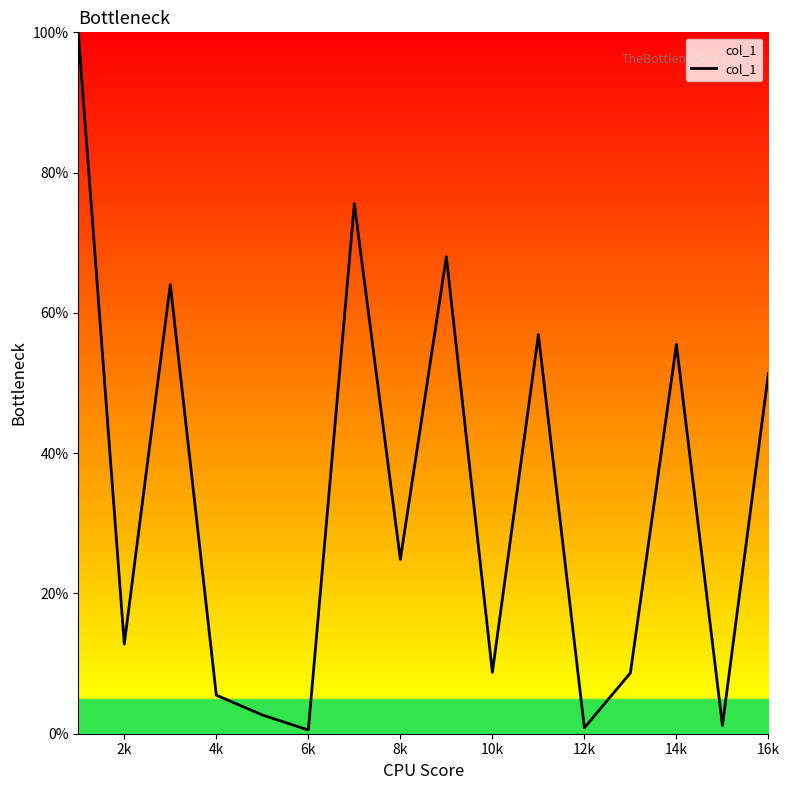

What is the maximum value shown in the chart?

100.0